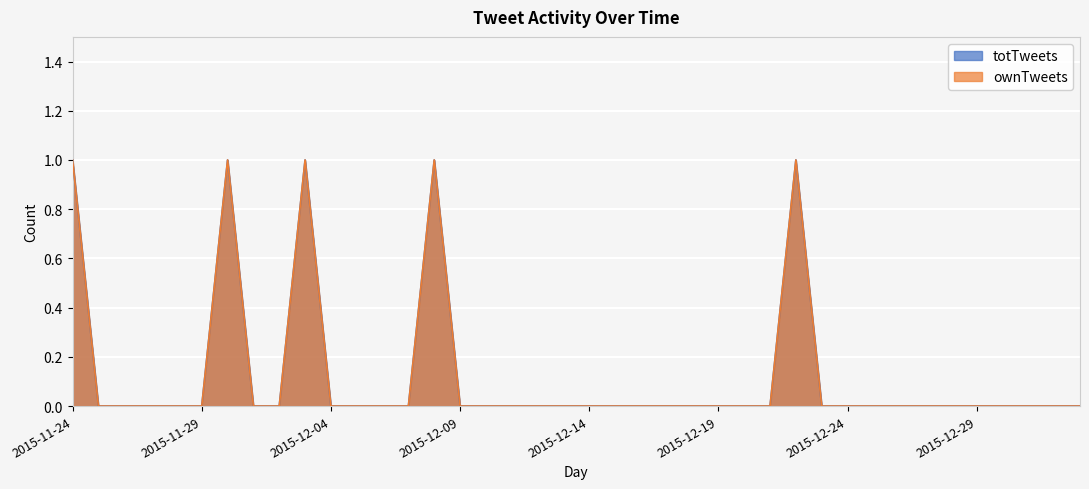

At which label is ownTweets closest to 0?

2016-01-01